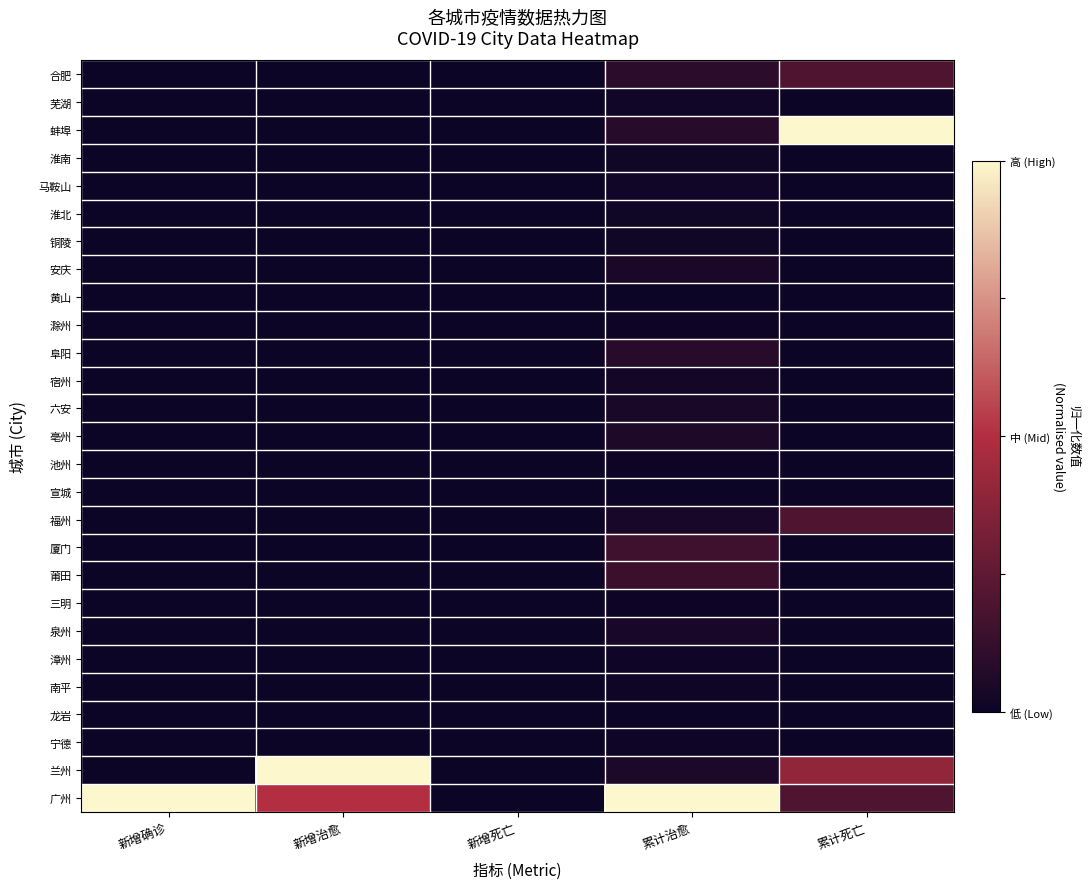

Which label corresponds to the smallest value in the chart?

新增确诊